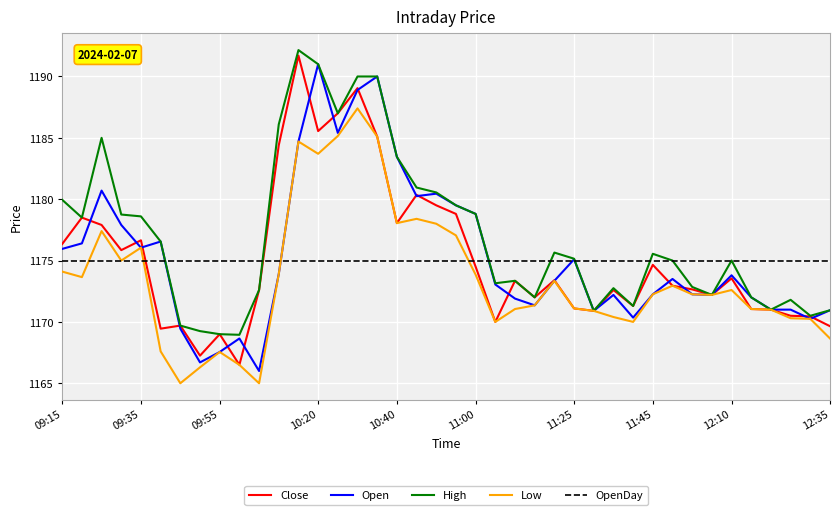

What is the maximum value for Low?

1187.4